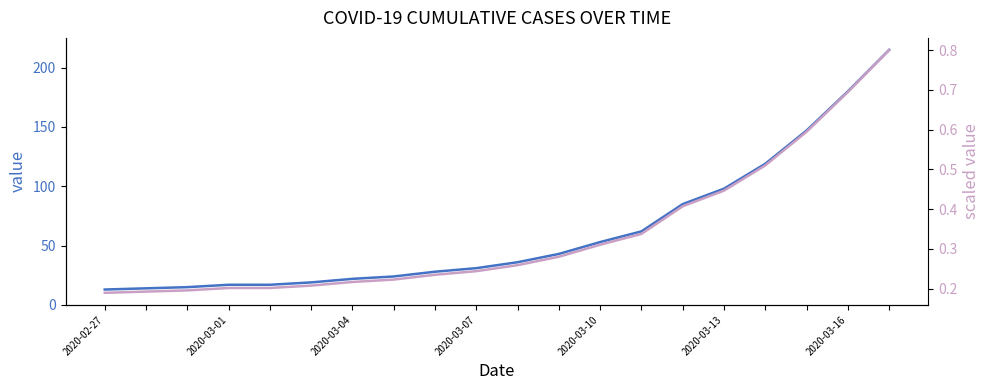

Which category has the lowest value in the scaled value series?

2020-02-27